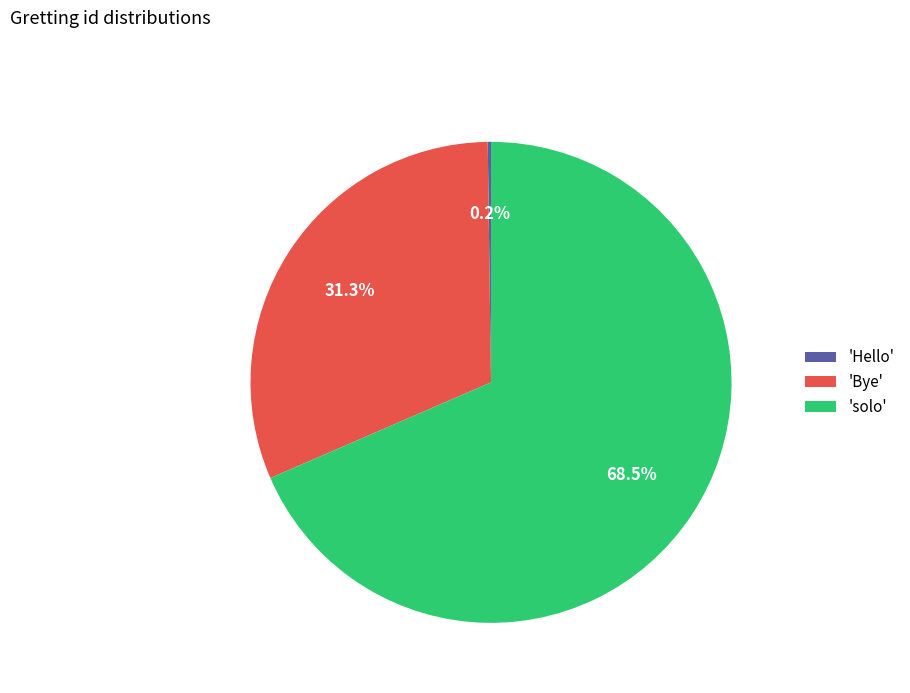

What is the largest slice in the pie chart?

'solo'